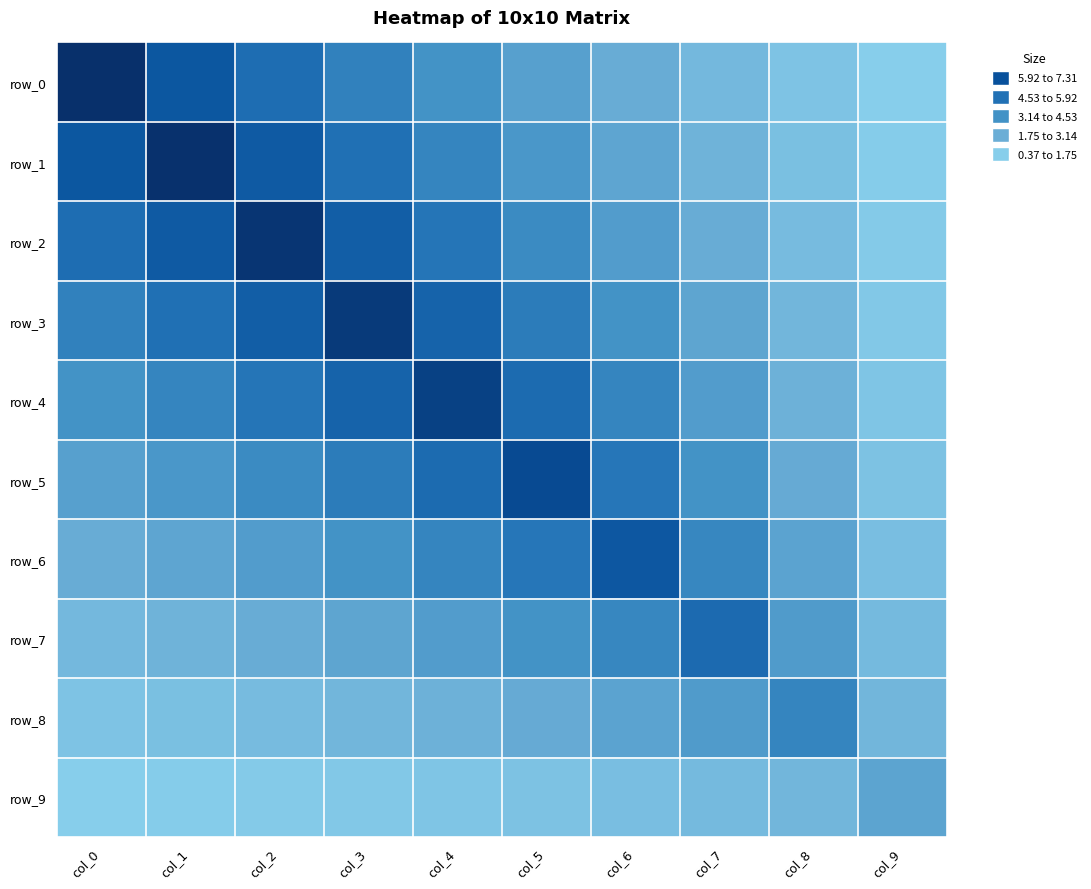

Which category has the lowest value in the row_1 series?

col_9